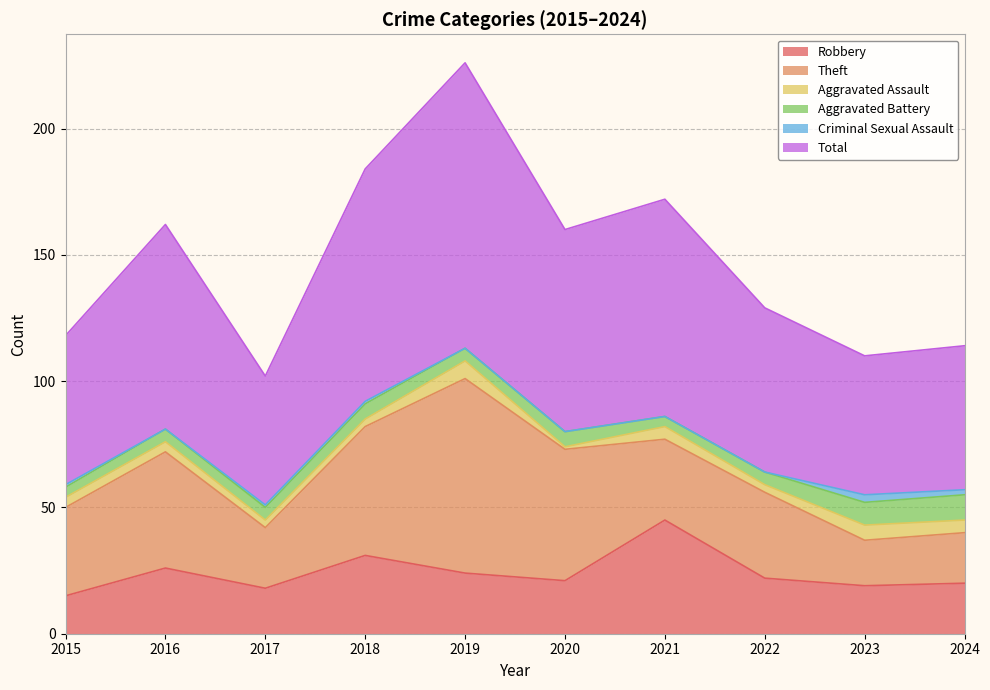

Reading left to right, list all the values displayed in this chart.

Robbery: 2015=15	2016=26	2017=18	2018=31	2019=24	2020=21	2021=45	2022=22	2023=19	2024=20
Theft: 2015=35	2016=46	2017=24	2018=51	2019=77	2020=52	2021=32	2022=34	2023=18	2024=20
Aggravated Assault: 2015=4	2016=4	2017=3	2018=3	2019=7	2020=1	2021=5	2022=3	2023=6	2024=5
Aggravated Battery: 2015=4	2016=5	2017=5	2018=6	2019=5	2020=6	2021=4	2022=5	2023=9	2024=10
Criminal Sexual Assault: 2015=1	2016=0	2017=1	2018=1	2019=0	2020=0	2021=0	2022=0	2023=3	2024=2
Total: 2015=59	2016=81	2017=51	2018=92	2019=113	2020=80	2021=86	2022=65	2023=55	2024=57